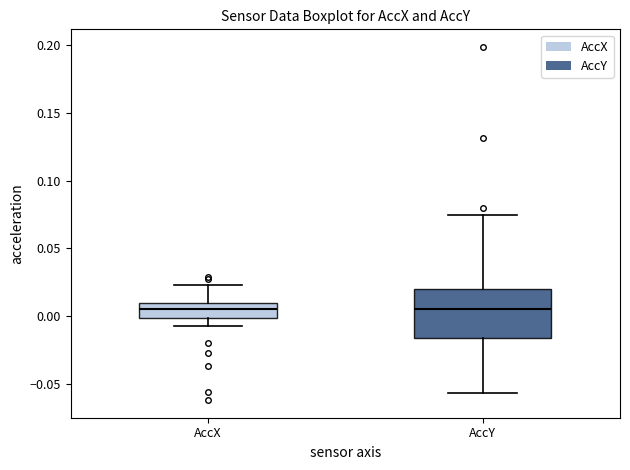

Reading left to right, read every box against the y-axis: the position of its median line, the range the box covers, and the ends of its whiskers. The values are not printed on the chart, so give them approximately, as read against the axis.

AccX: median 0.005, box 0.000 to 0.010, whiskers -0.005 to 0.025
AccY: median 0.005, box -0.015 to 0.020, whiskers -0.055 to 0.075